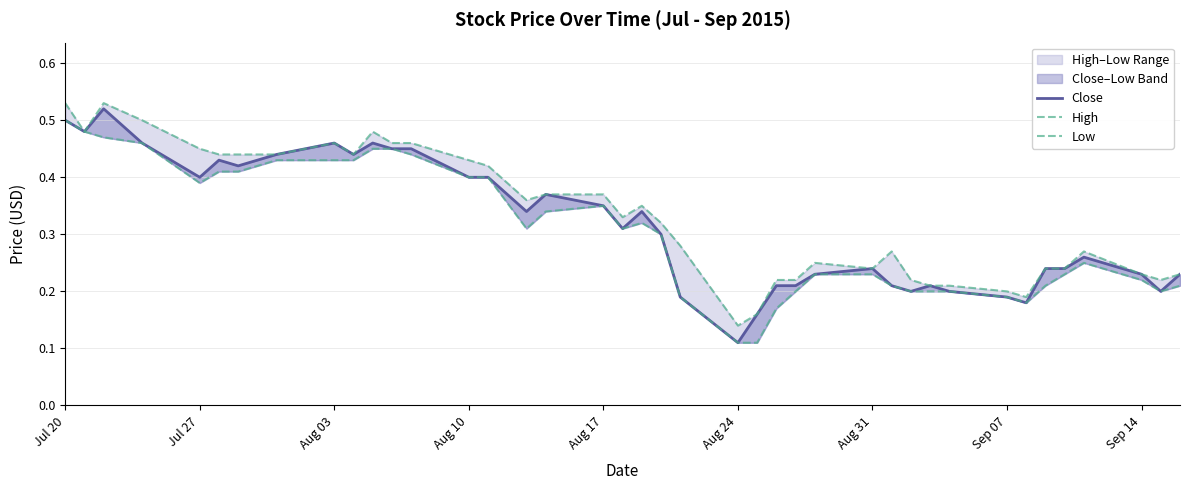

True or false: Low has more than 1 points higher than both neighbors.

True